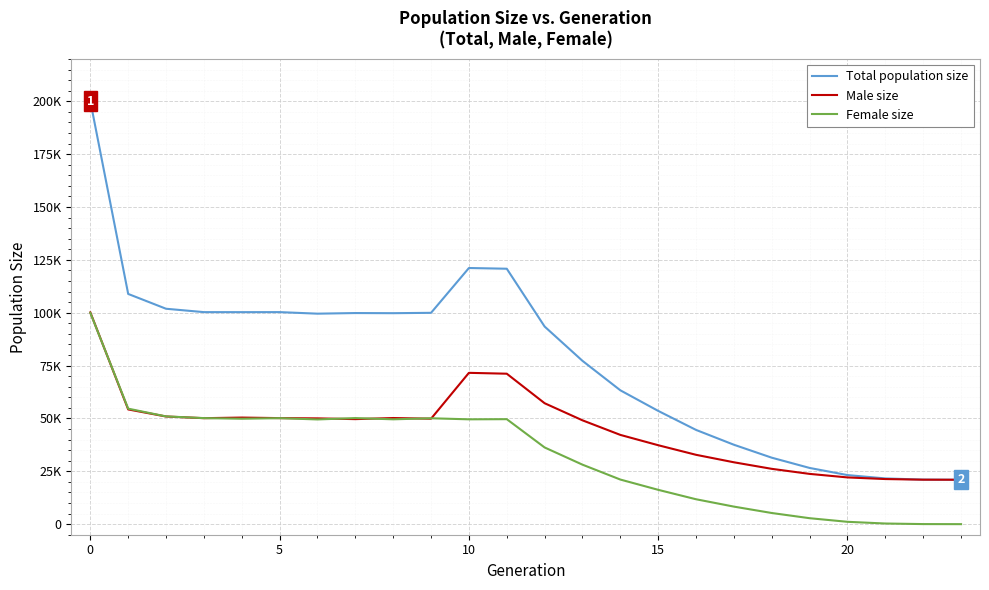

Is this an area chart (filled region under the line)?

No